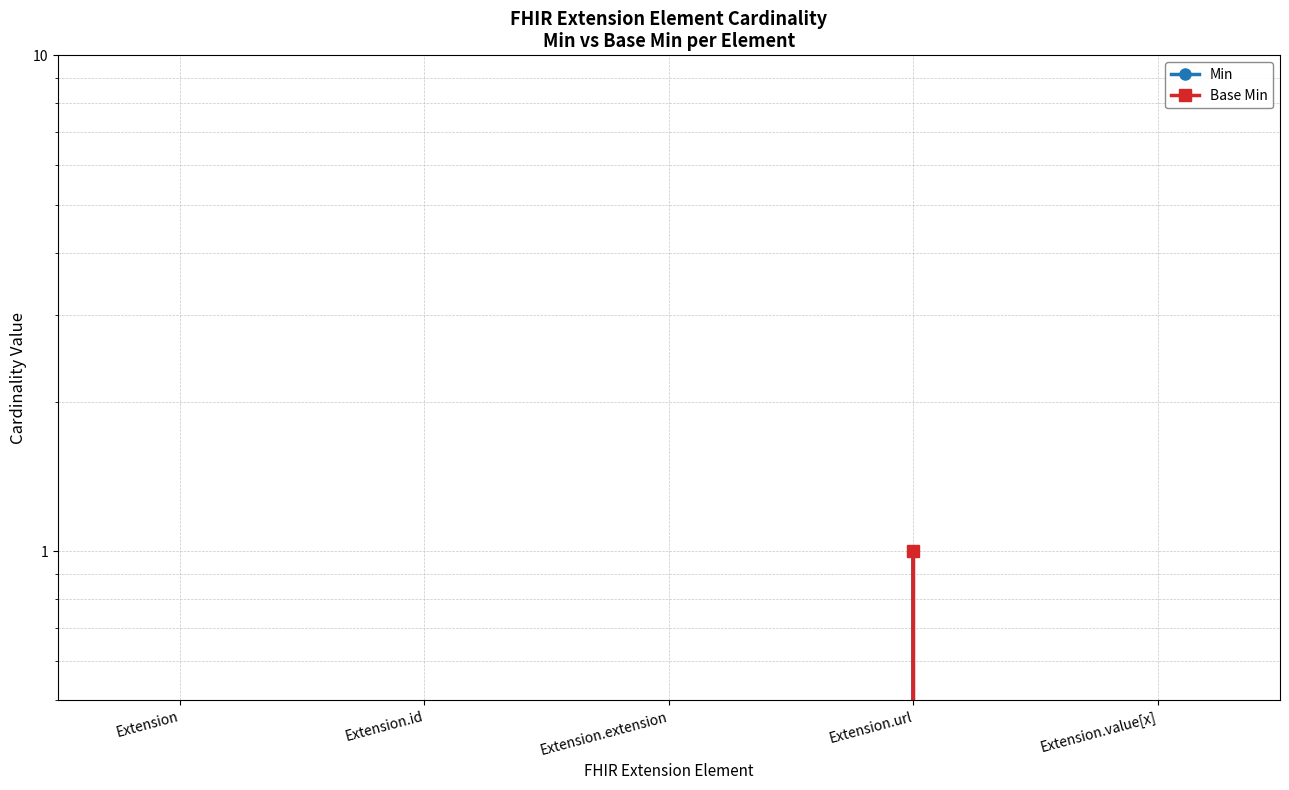

True or false: Base Min and Min intersect in this chart.

False